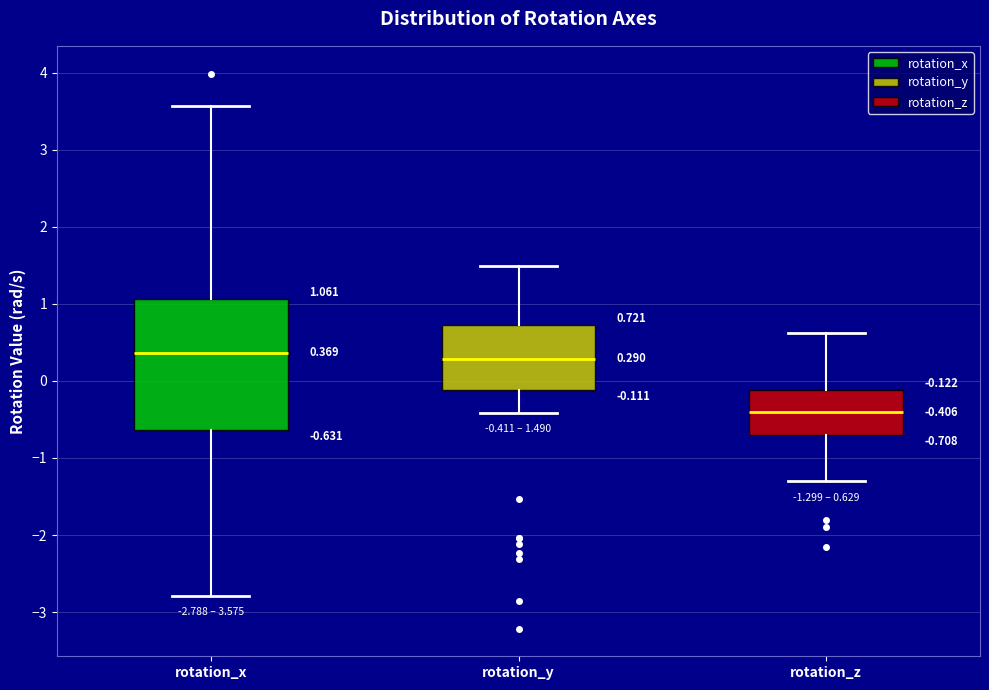

Comparing the boxes themselves (not the whiskers), which one is the tallest?

rotation_x